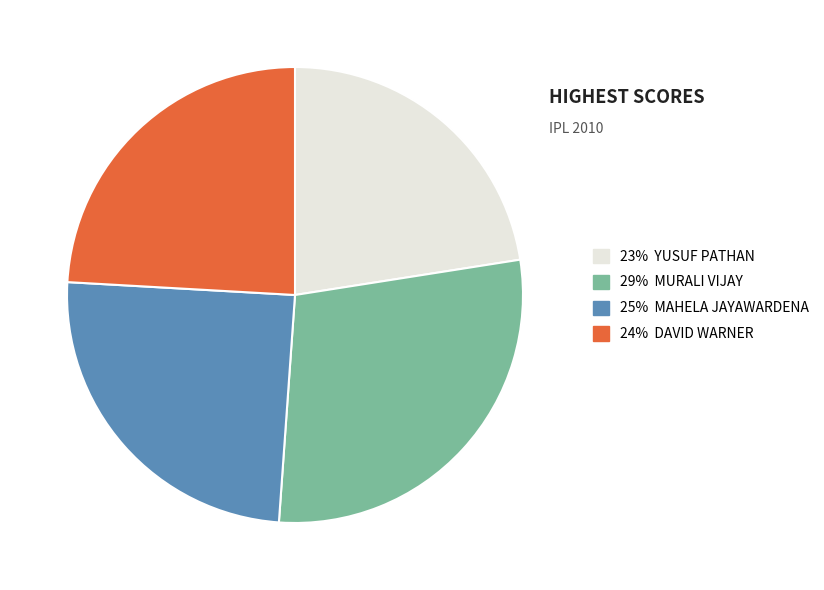

Is there a majority slice in this chart?

No